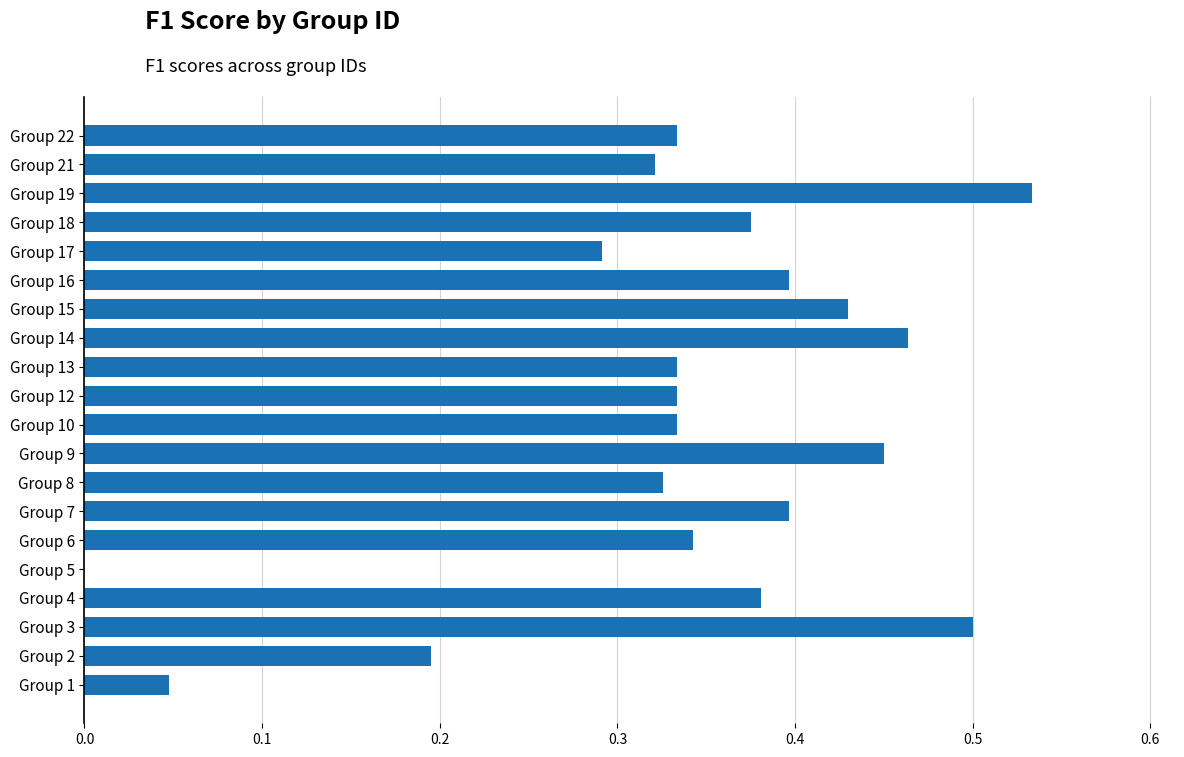

Which category has the highest value across all series?

Group 19